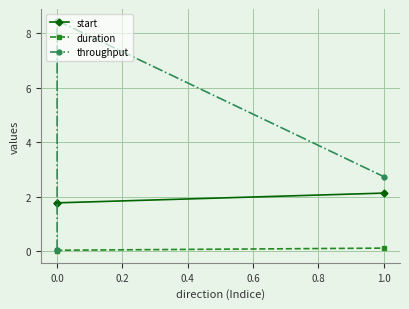

What is the total value across all series at 0.0?

10.3